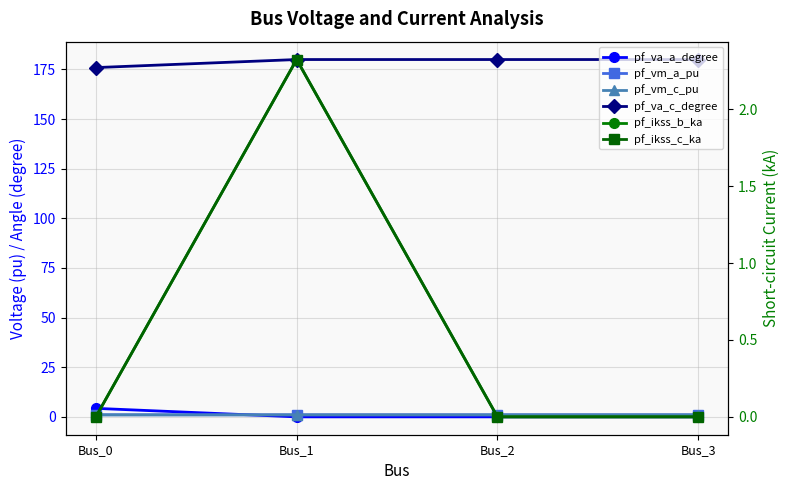

At which category does pf_va_c_degree reach its first local peak?

Bus_1